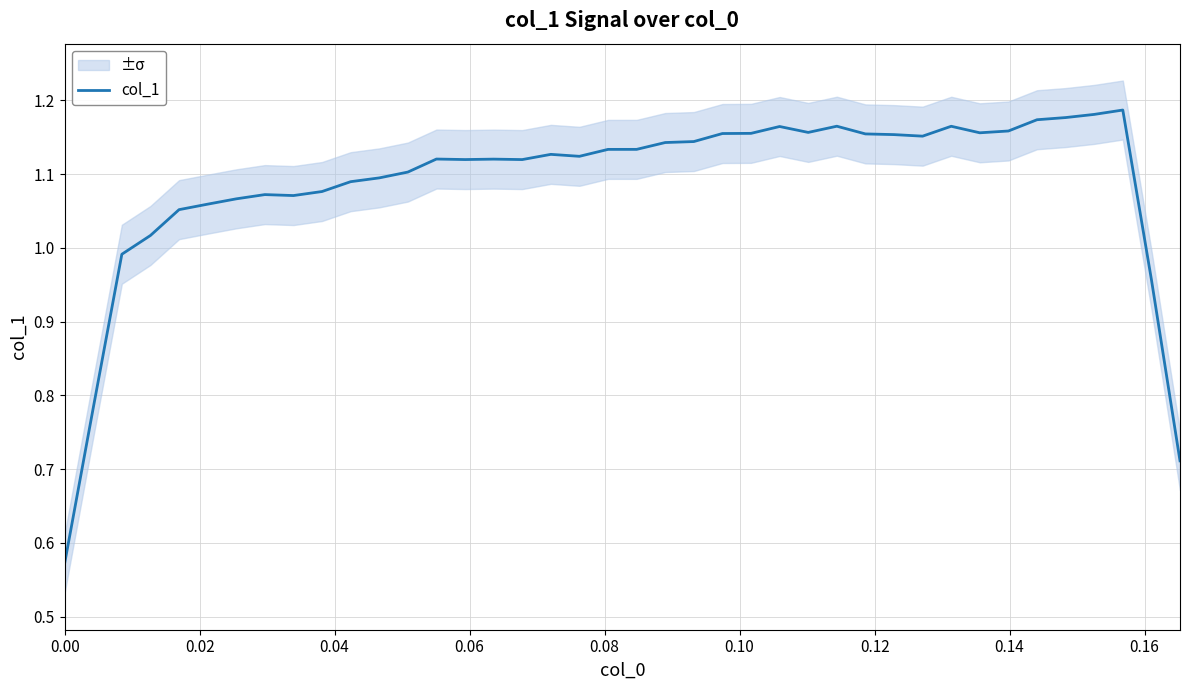

How many data points does each series have?

40